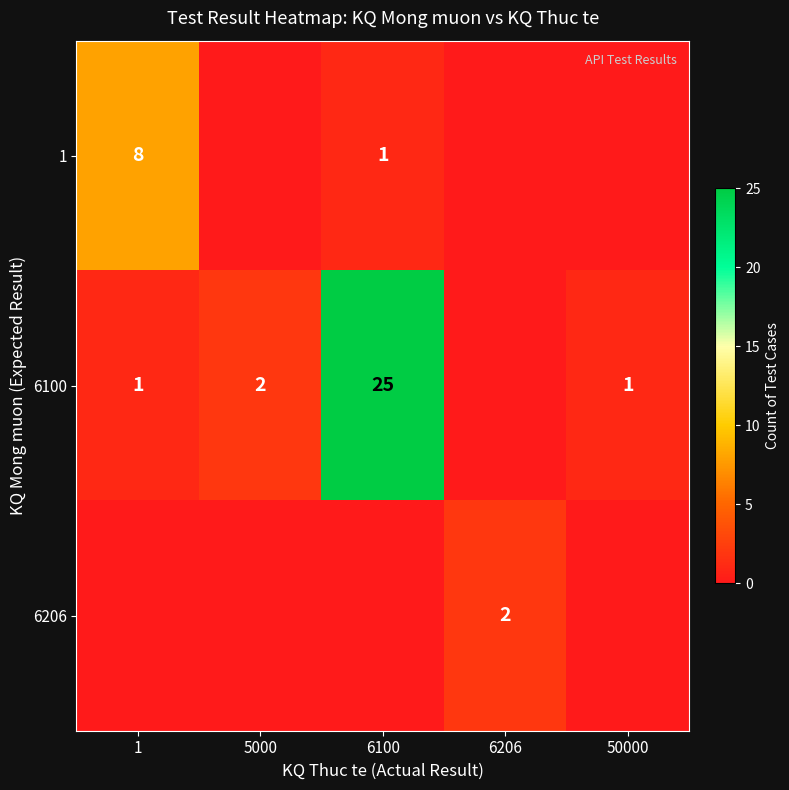

Is it true that 1 equals 1 at 6100?

True